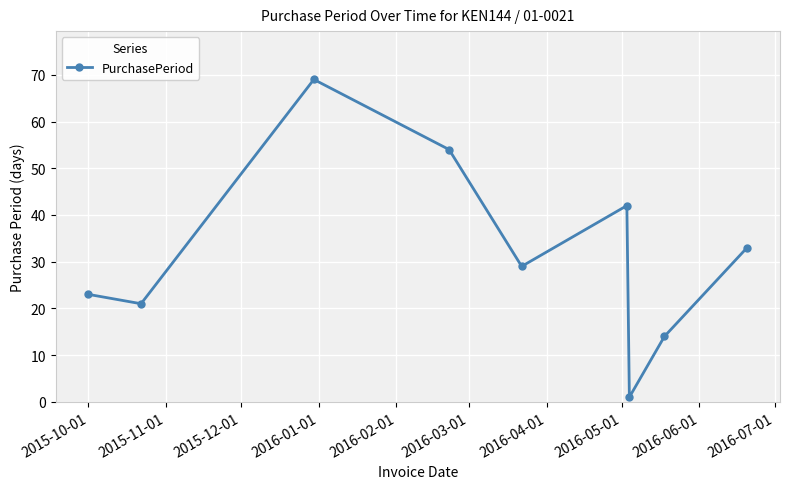

Reading right to left, what are all the values shown in this chart?

33	14	1	42	29	54	69	21	23